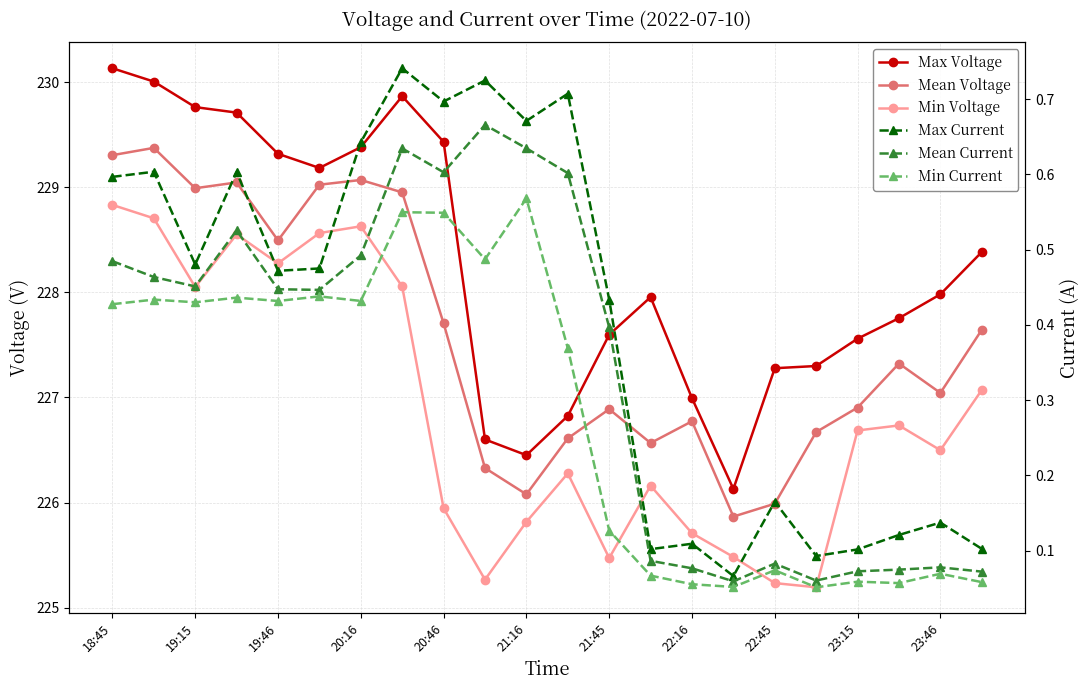

What is the label of the 1st point from the left?

18:45